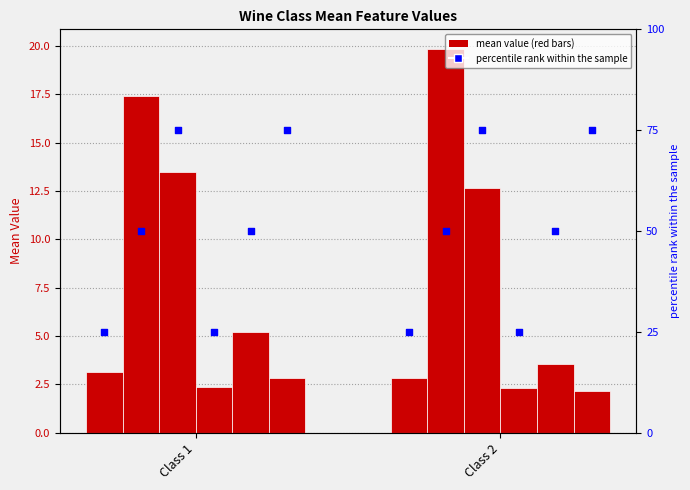

Is the value of OD280/OD315_of_diluted_wines at Class 1 greater than the value of alcohol at Class 1?

Yes